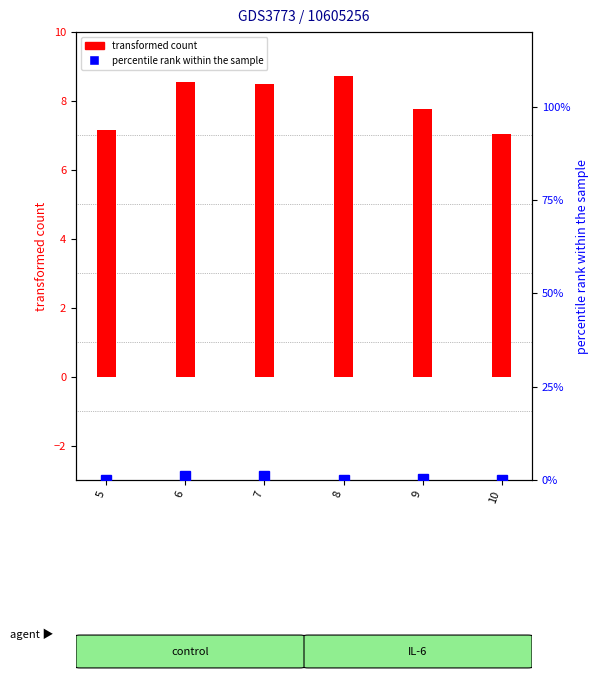

Is the value of percentile rank within the sample at 8 greater than the value of transformed count at 9?

No